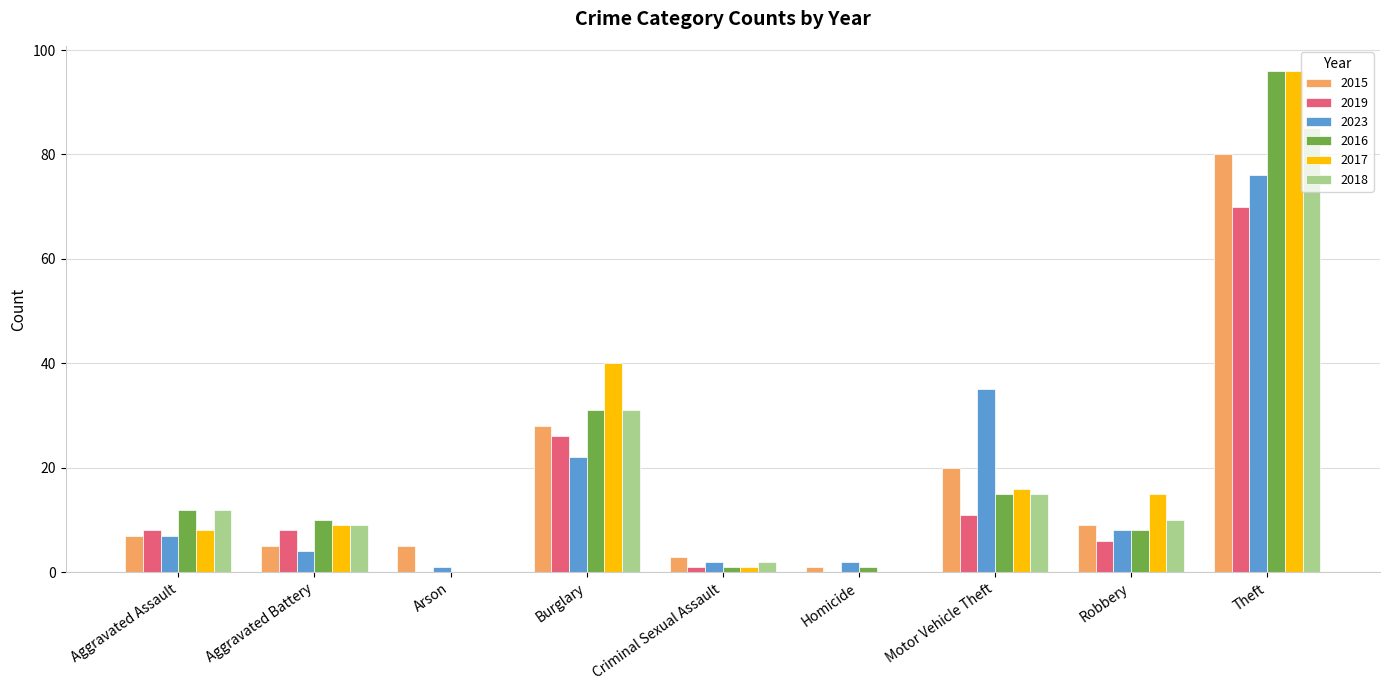

Reading left to right, what are all the values shown in this chart?

2015: 7	5	5	28	3	1	20	9	80
2019: 8	8	0	26	1	0	11	6	70
2023: 7	4	1	22	2	2	35	8	76
2016: 12	10	0	31	1	1	15	8	96
2017: 8	9	0	40	1	0	16	15	96
2018: 12	9	0	31	2	0	15	10	85